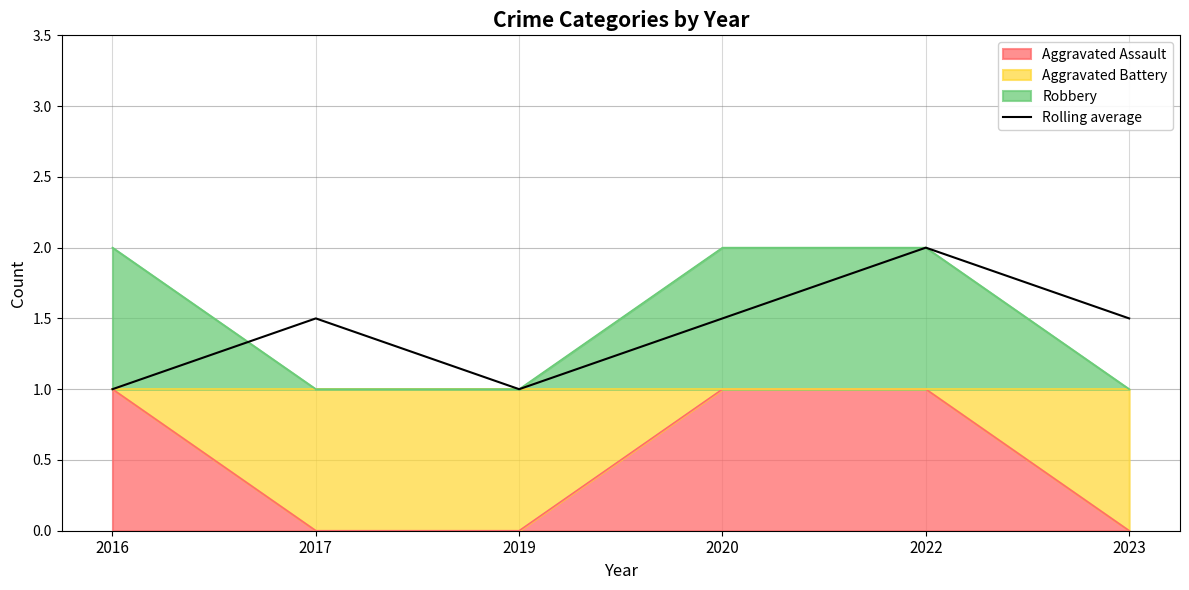

How many interior local peaks (higher than both neighbors) does the data have?

2